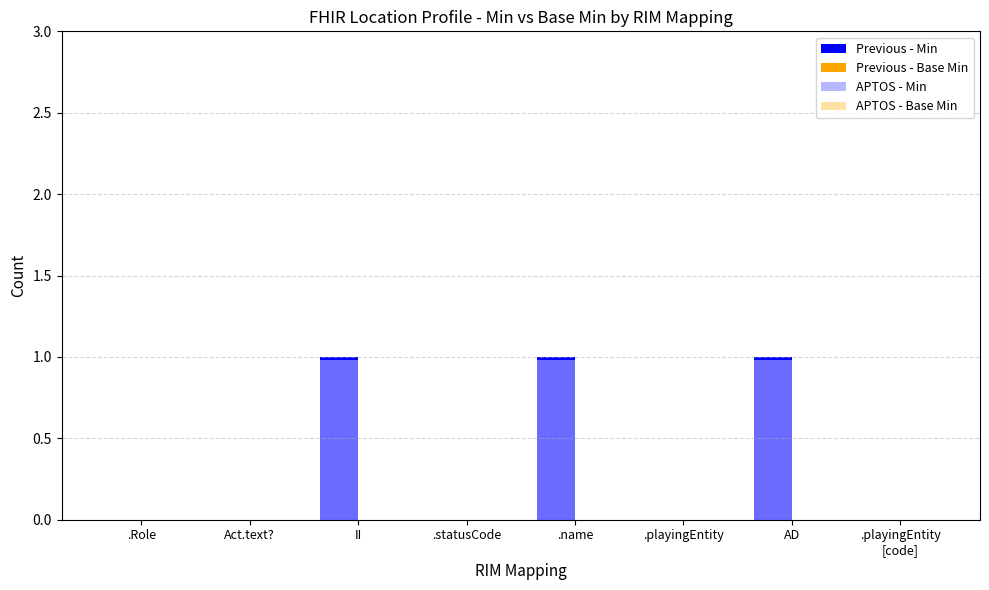

How many bars are there in total?

32